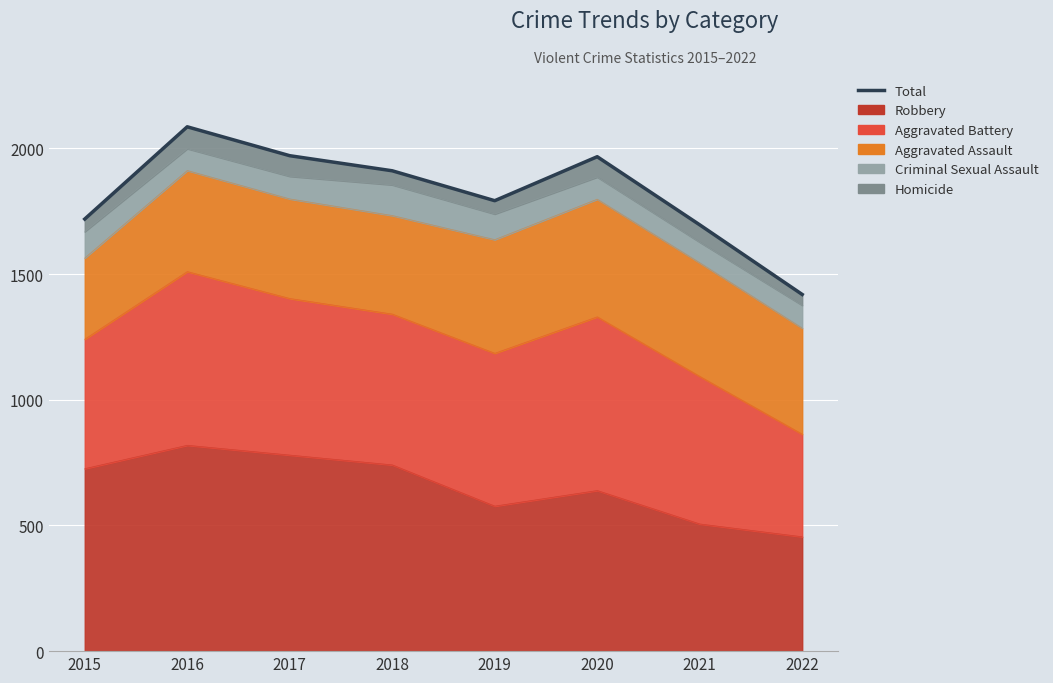

What is the maximum value shown in the chart?

2086